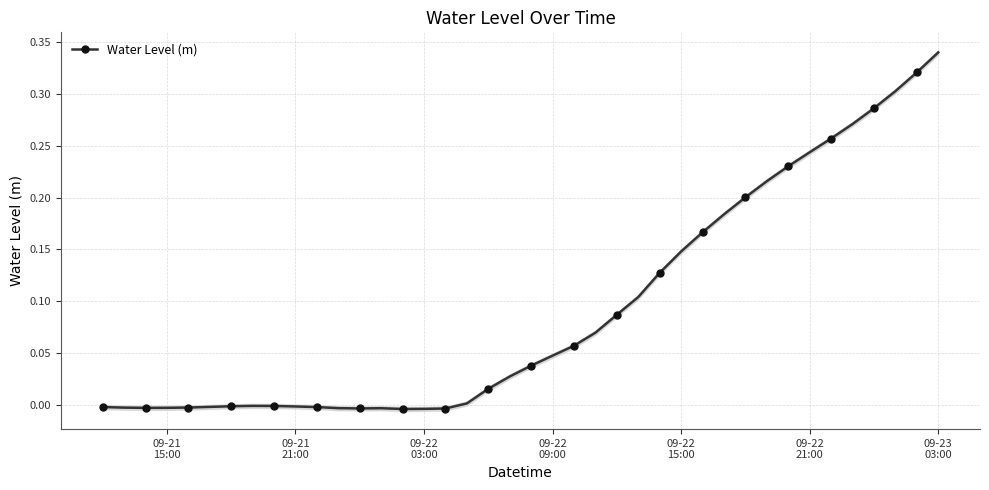

How many lines are shown in the chart?

1